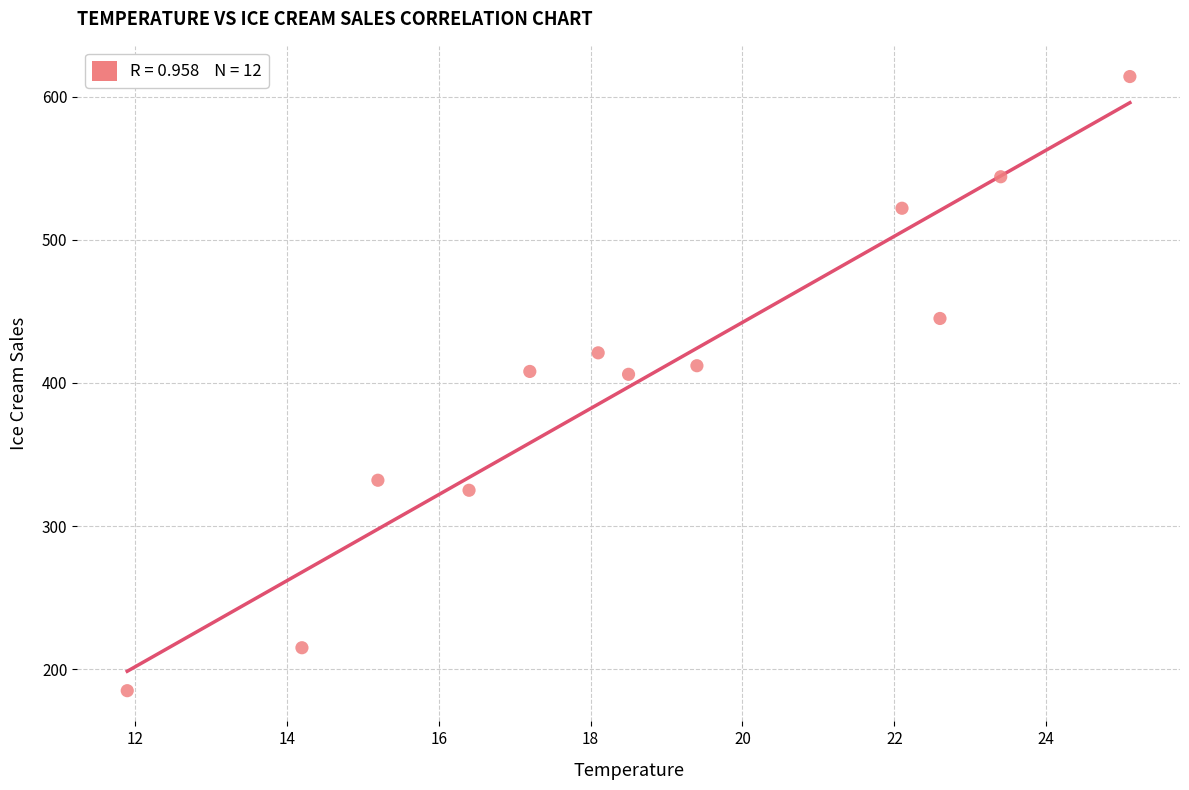

What is the range of Y values (max minus min)?

429